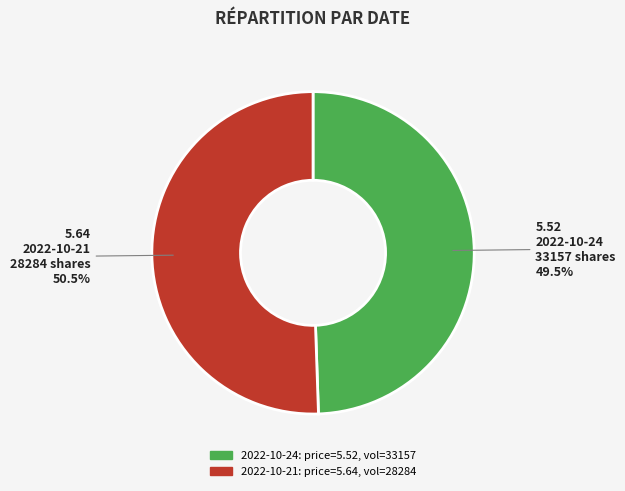

Is there any slice that represents more than half of the pie?

Yes